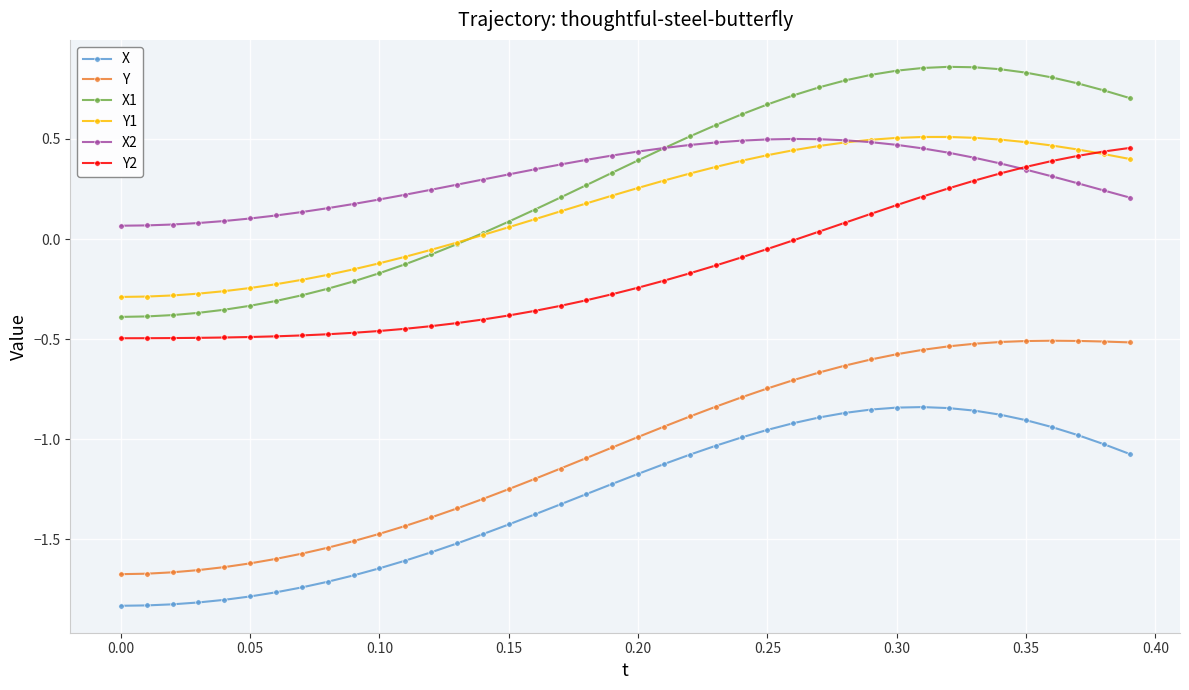

True or false: X2 and Y1 cross at least once.

True